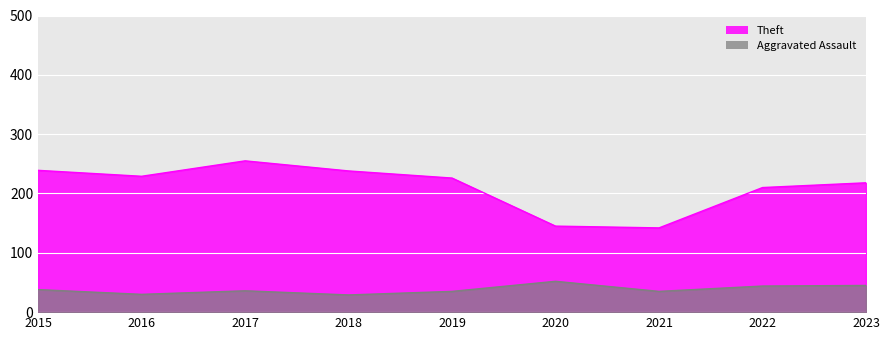

Rank the series by their maximum value, from highest to lowest.

Theft, Aggravated Assault